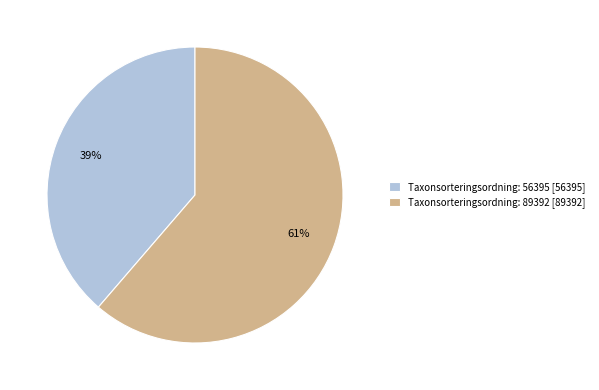

Which category has the smallest portion of the pie?

Taxonsorteringsordning: 56395